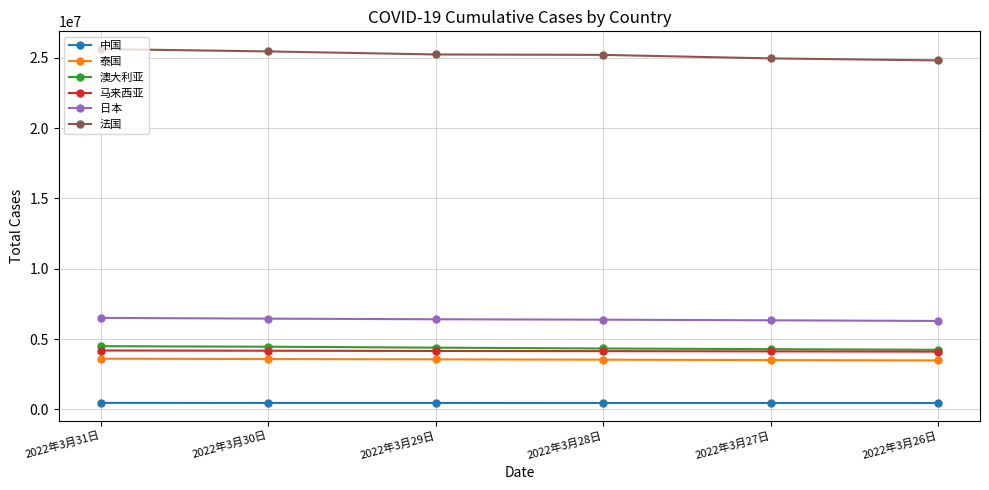

True or false: 马来西亚 has more than 2 points higher than both neighbors.

False